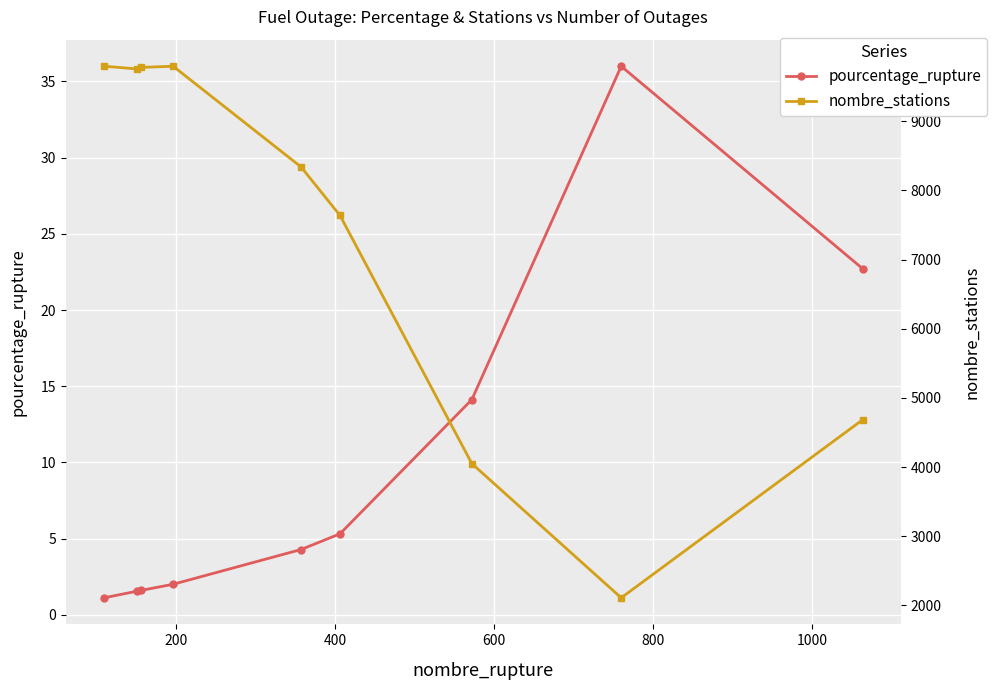

Reading left to right, list all the values displayed in this chart.

pourcentage_rupture: 1.1	1.5	1.6	2.0	4.3	5.3	14.1	36.0	22.7
nombre_stations: 9796.0	9758.0	9779.0	9796.0	8340.0	7639.0	4051.0	2111.0	4686.0